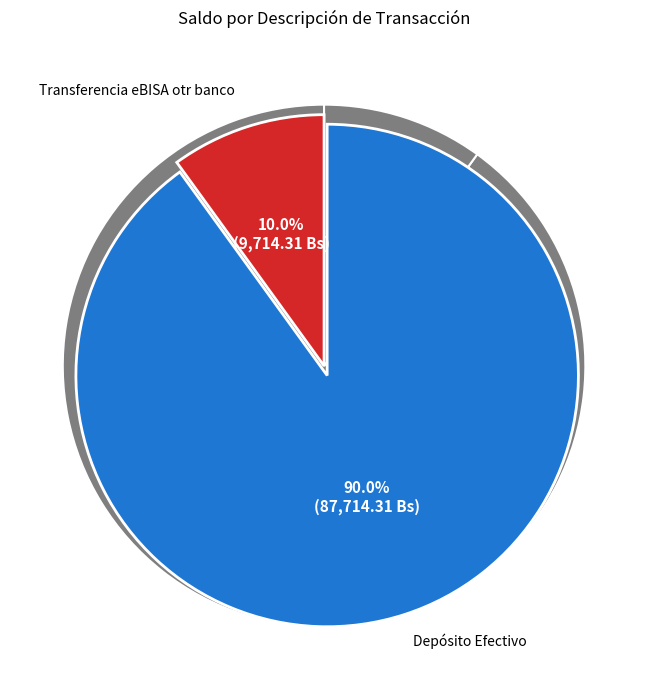

Does any single category account for the majority?

Yes